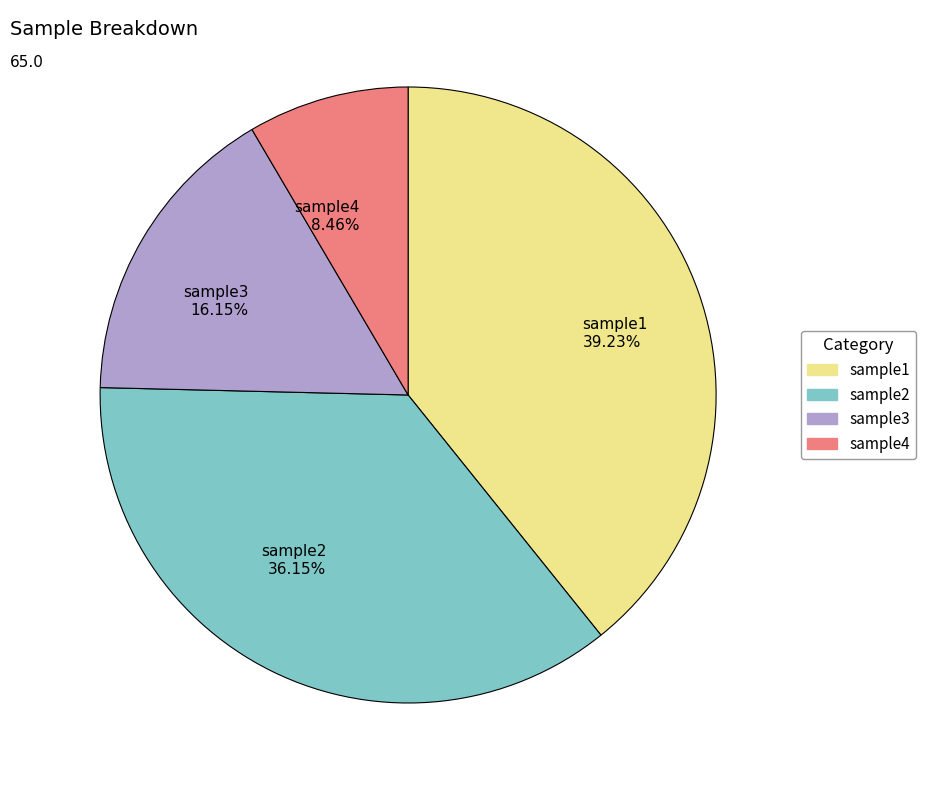

Count the number of slices in the pie.

4